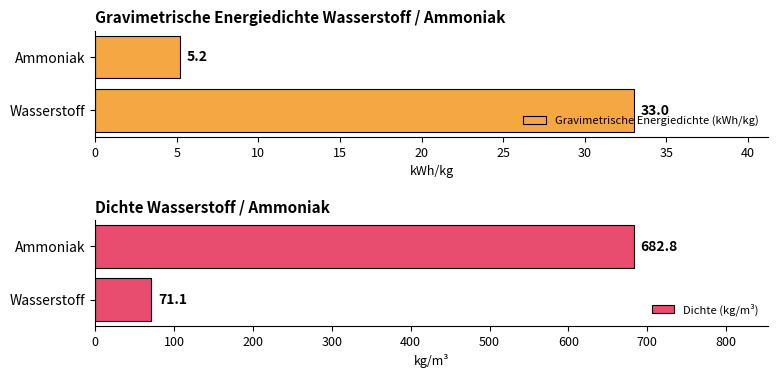

How many series are shown in this chart?

2